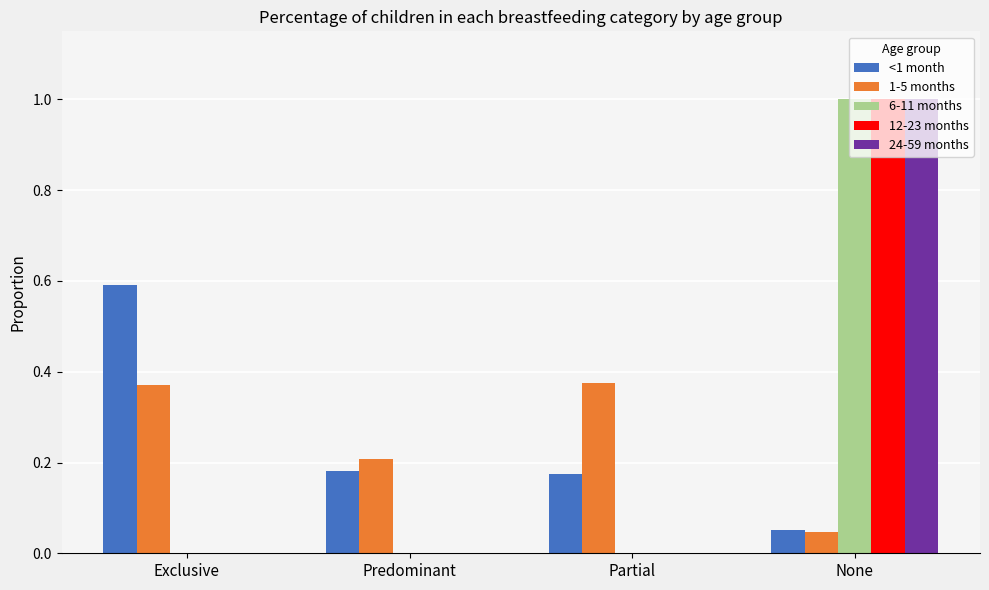

At which category is the sum across all series the highest?

None